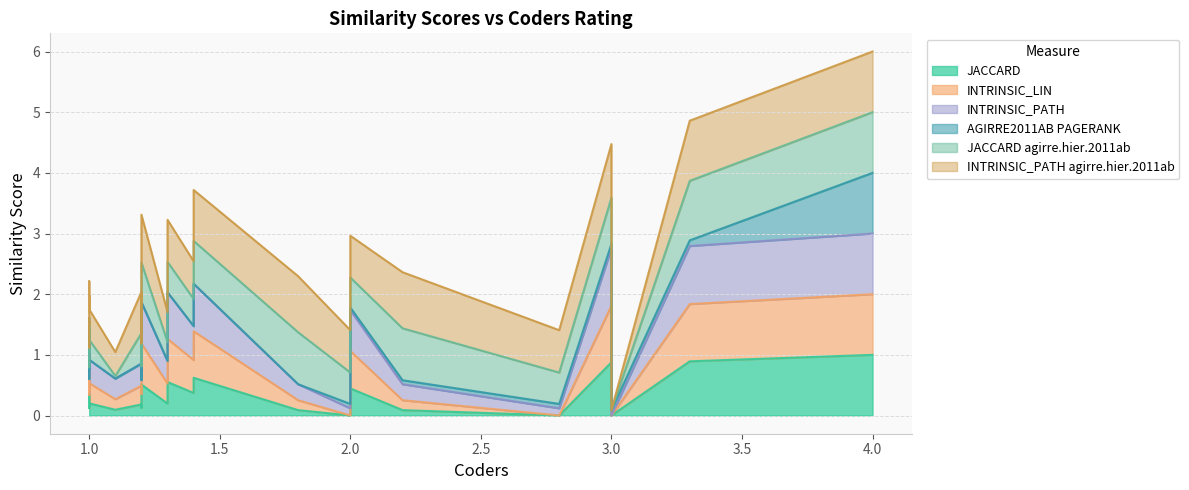

What is the sum of all INTRINSIC_LIN values?

30.9